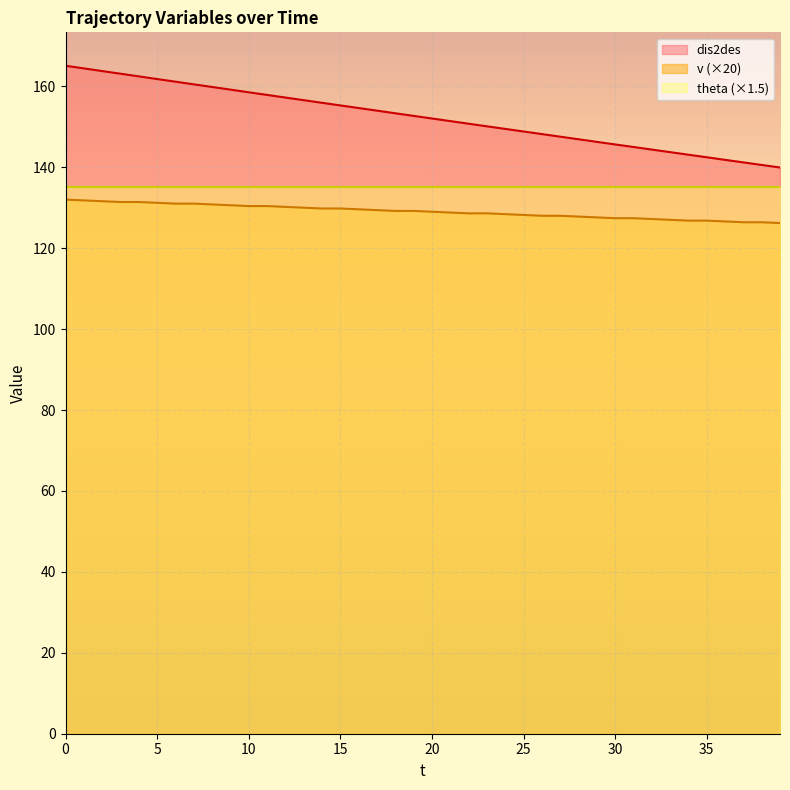

The dis2des series shows 48.9 at 23. True or false?

False